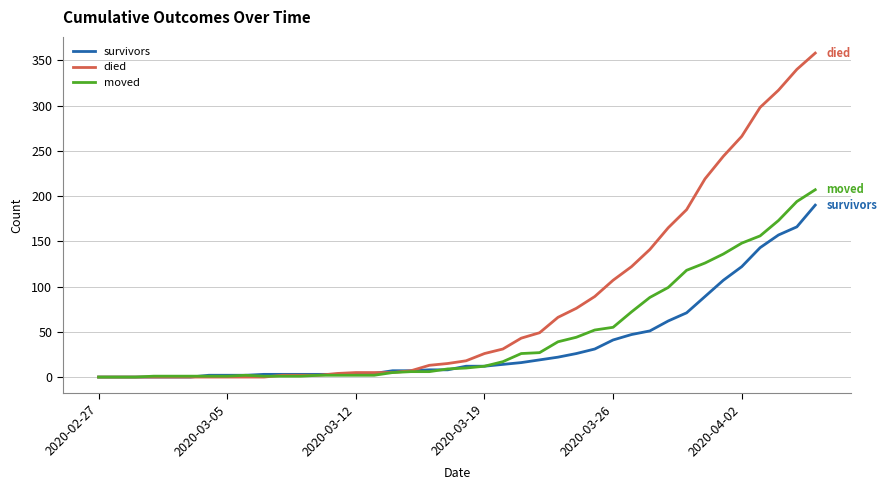

List the series in order of their overall mean, highest first.

died, moved, survivors